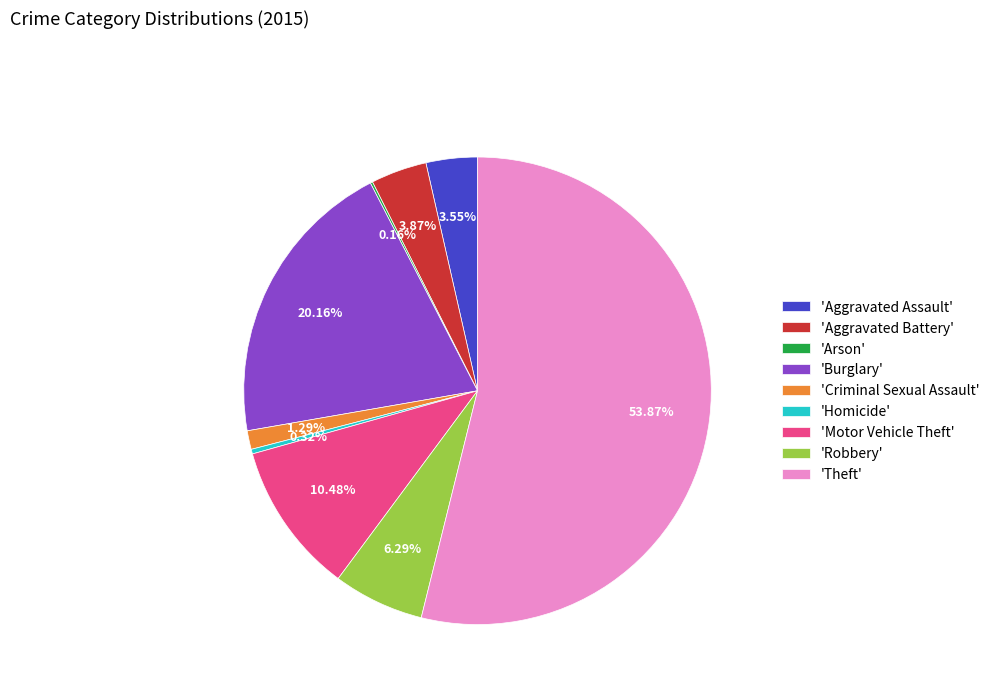

To the nearest percent, what is the difference between the largest and smallest slice percentages?

54%